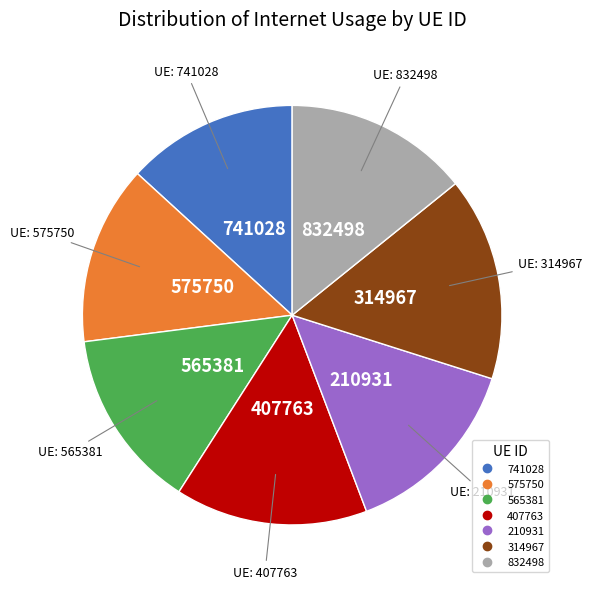

Does any single category account for the majority?

No